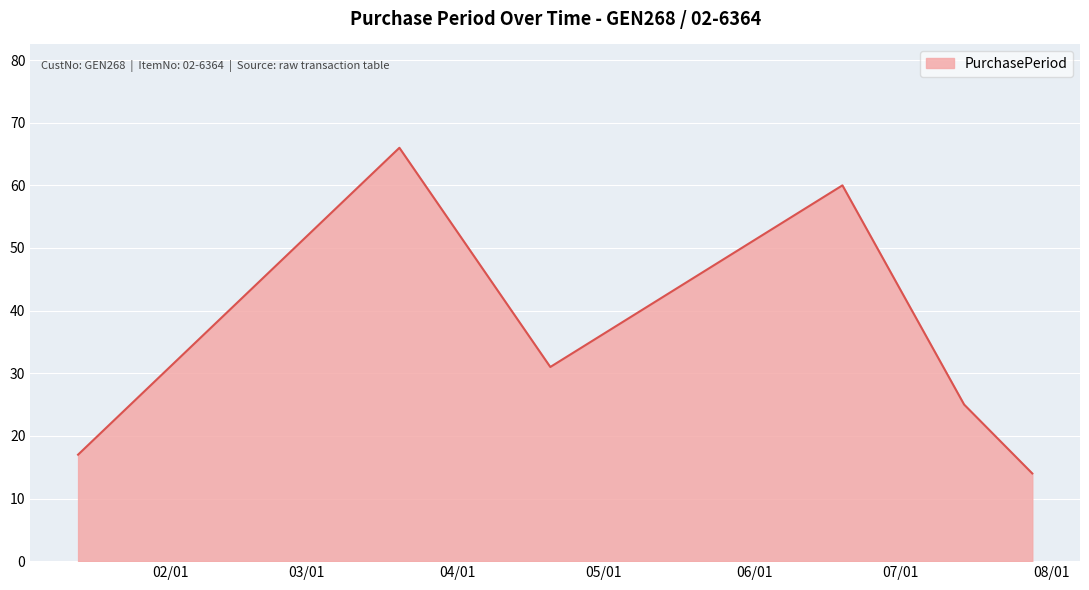

How many interior local valleys (lower than both neighbors) does the data have?

1